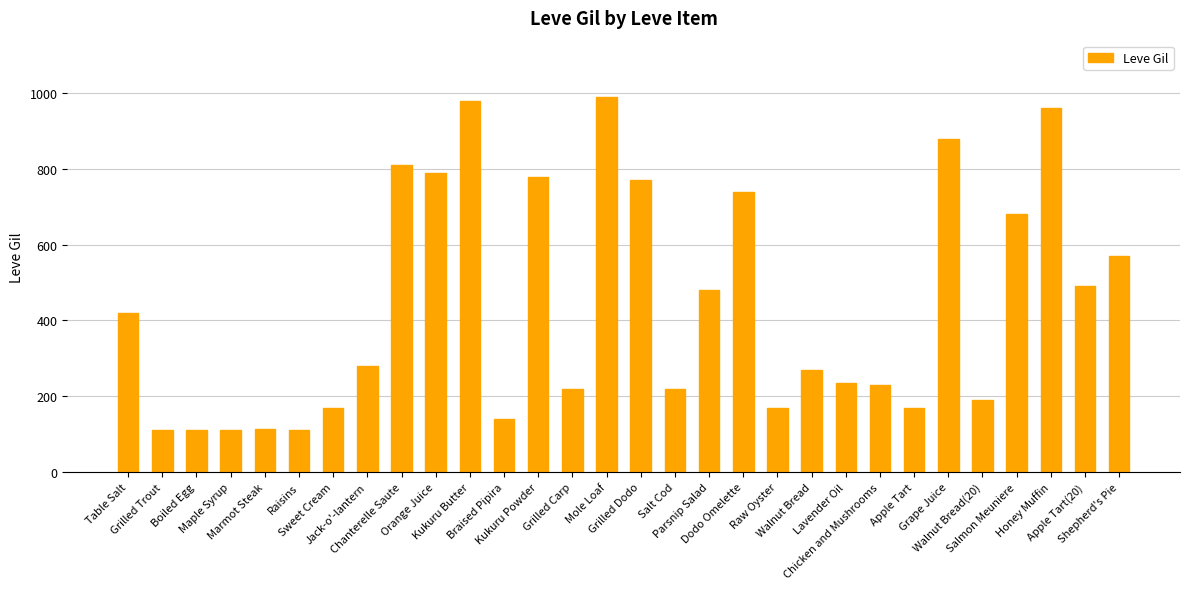

The chart shows a value of 570 at Shepherd's Pie. True or false?

True